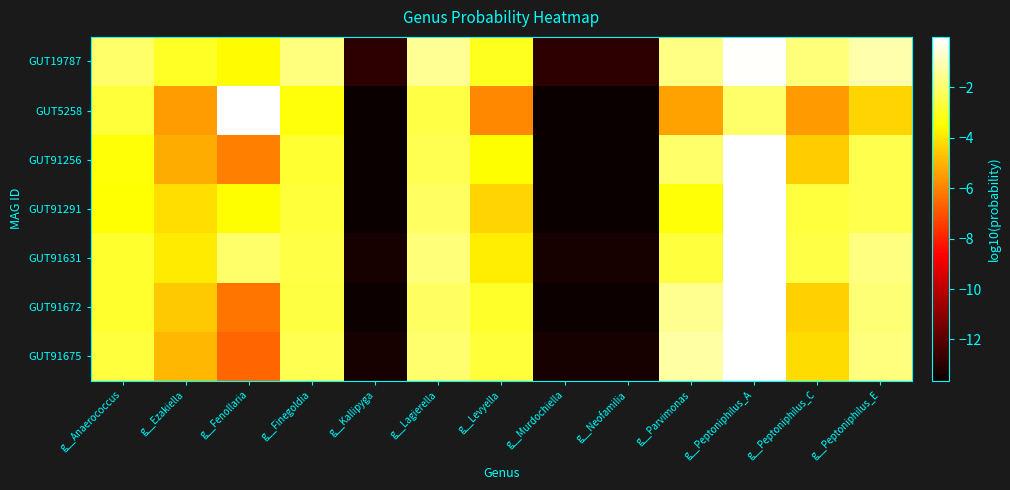

Between g__Kallipyga and g__Fenollaria, which is larger?

g__Fenollaria